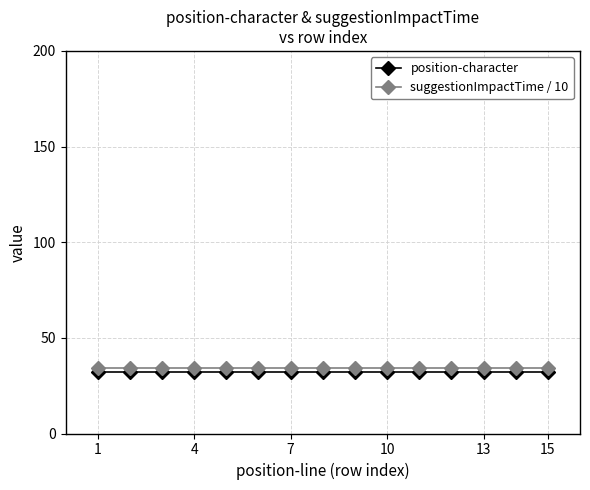

What is the lowest value of the position-character series?

32.0